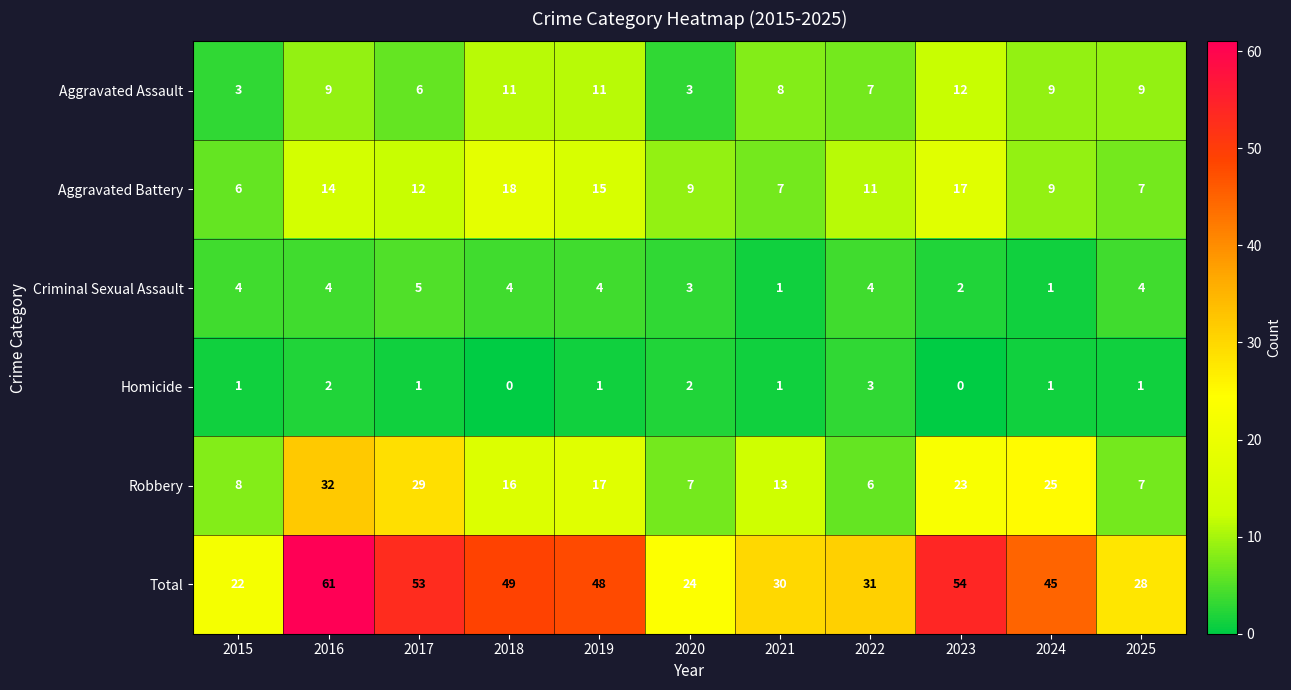

What is the maximum value for Homicide?

3